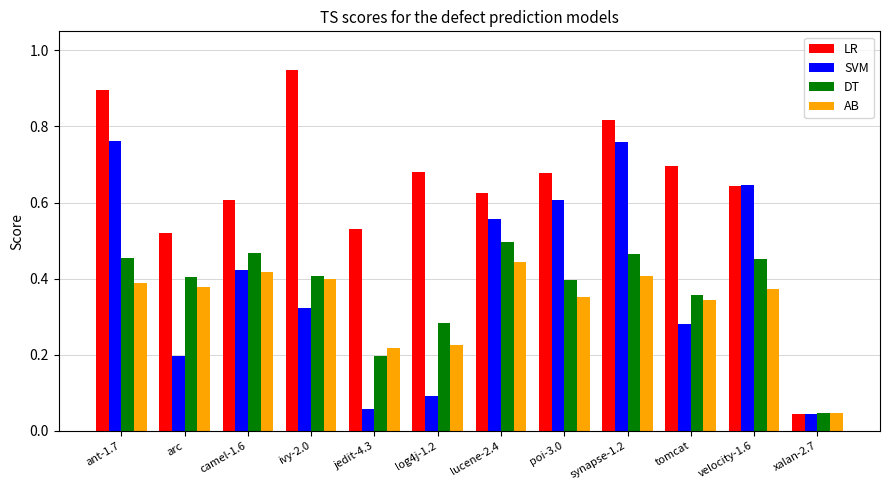

At which label is LR closest to 0?

xalan-2.7